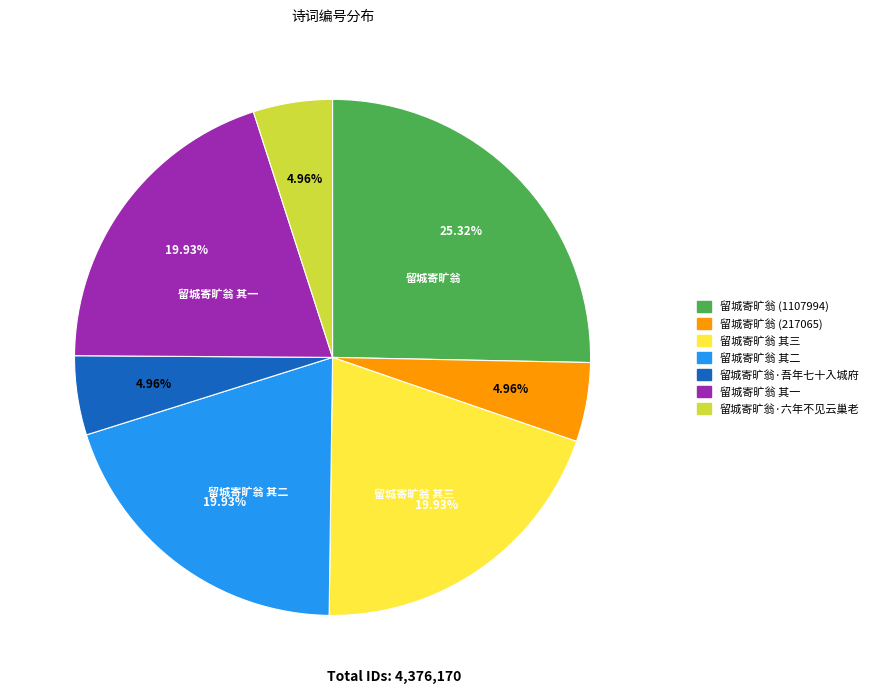

Which slice is the largest?

留城寄旷翁 (1107994)